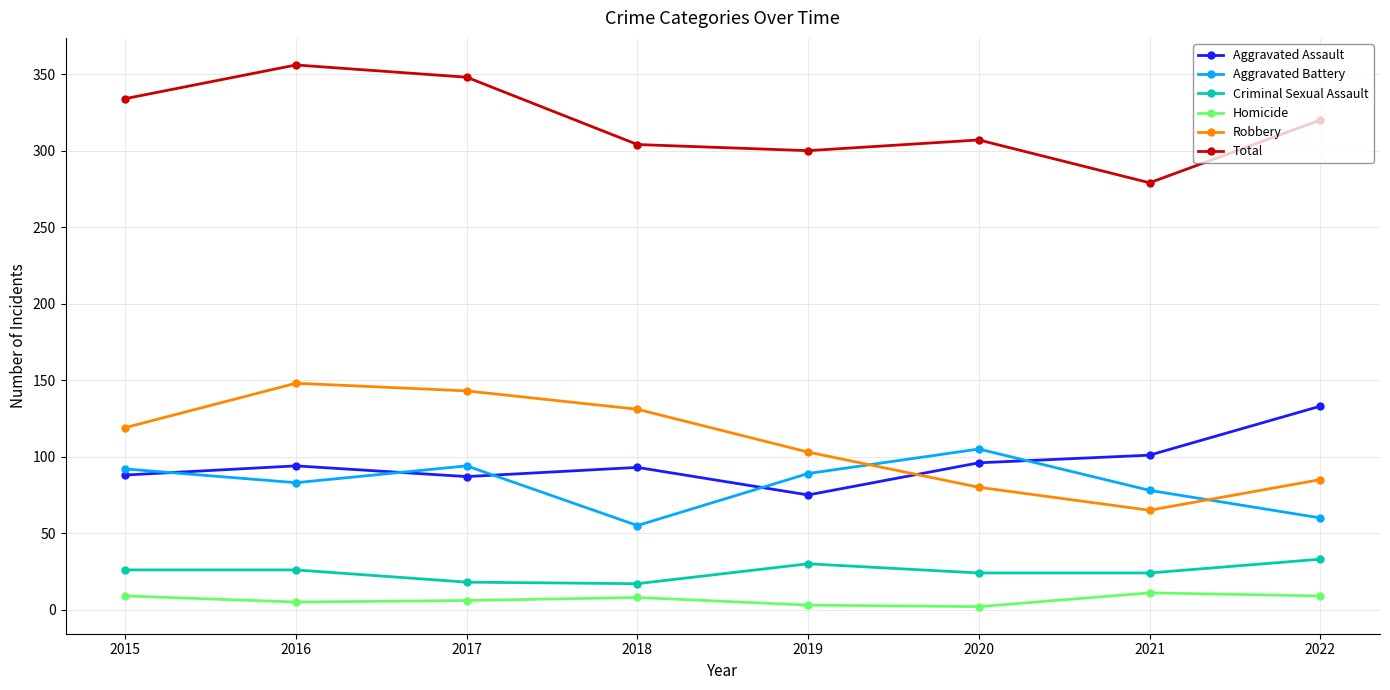

What is the smallest value displayed?

2